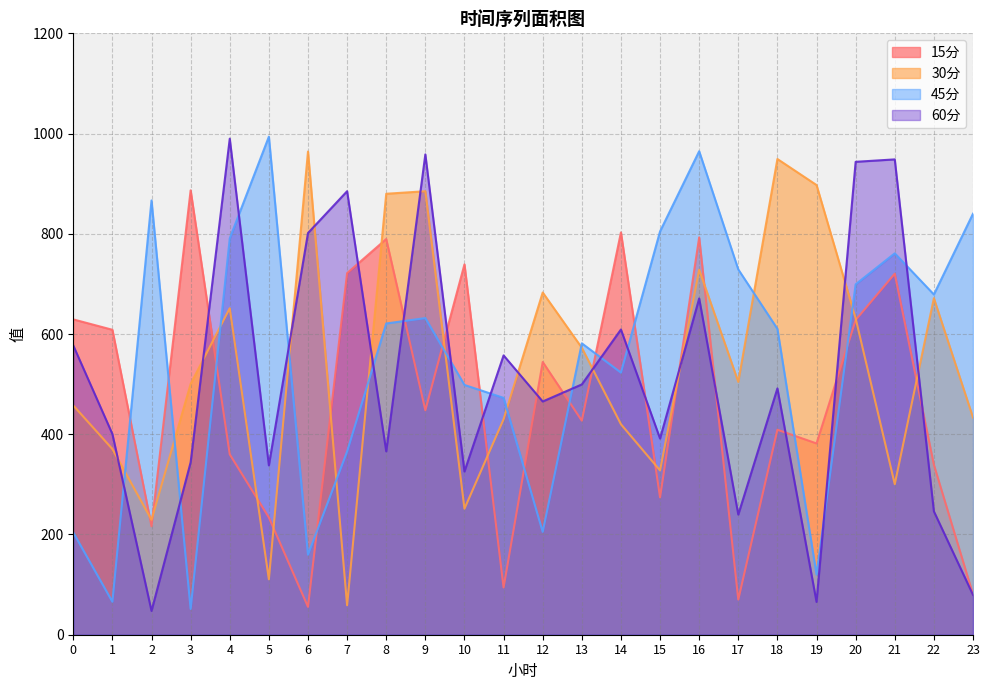

At which category is the sum across all series the highest?

16